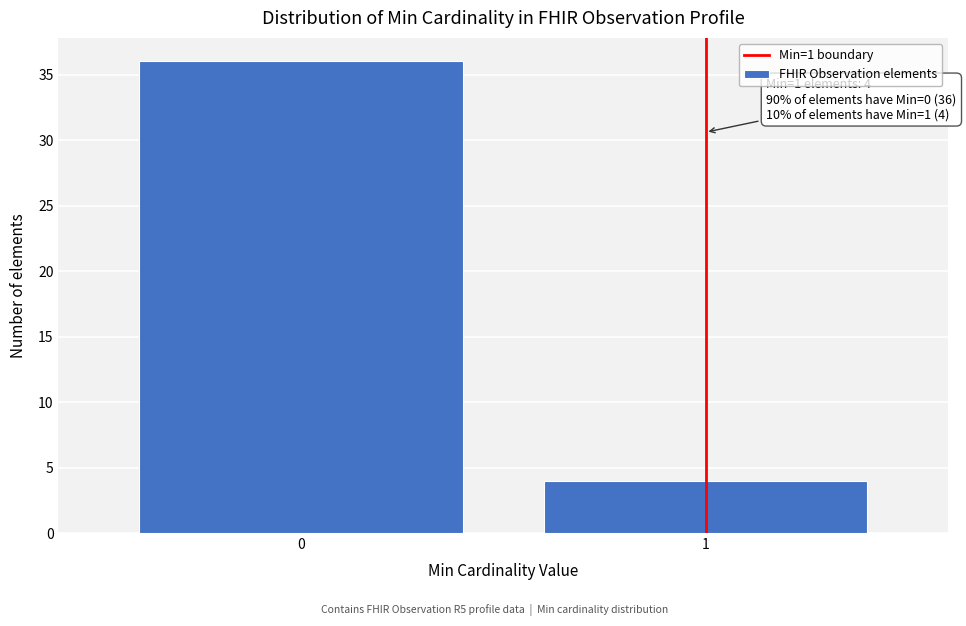

Reading left to right, extract all data points from this chart.

0=36	1=4